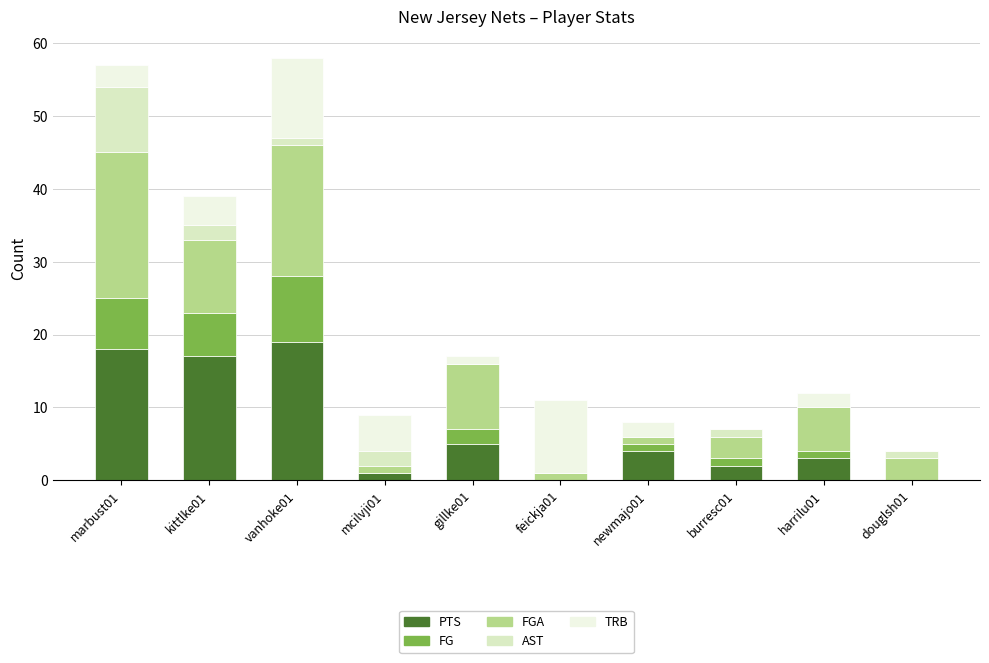

At which label is FG closest to 4?

kittlke01